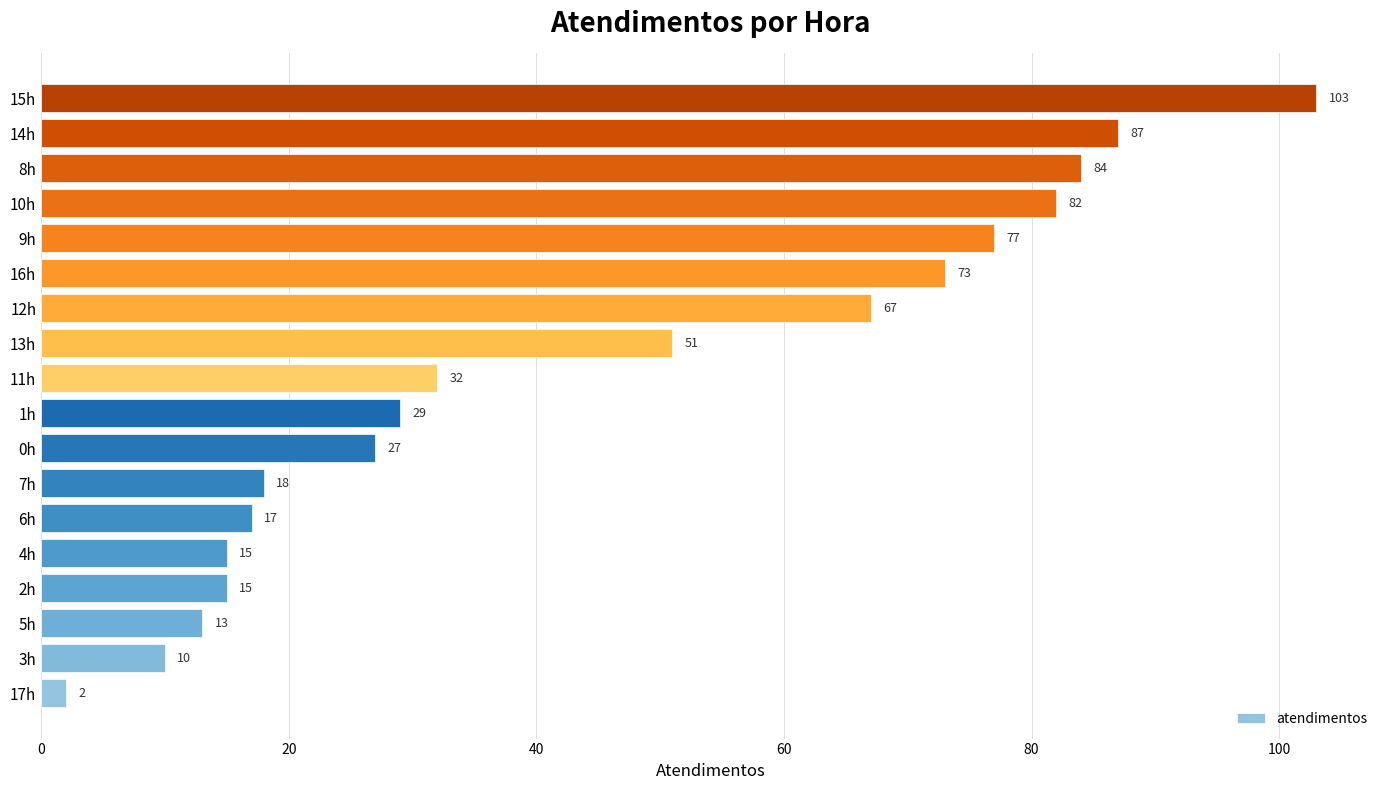

Between 3h and 1h, which is larger?

1h